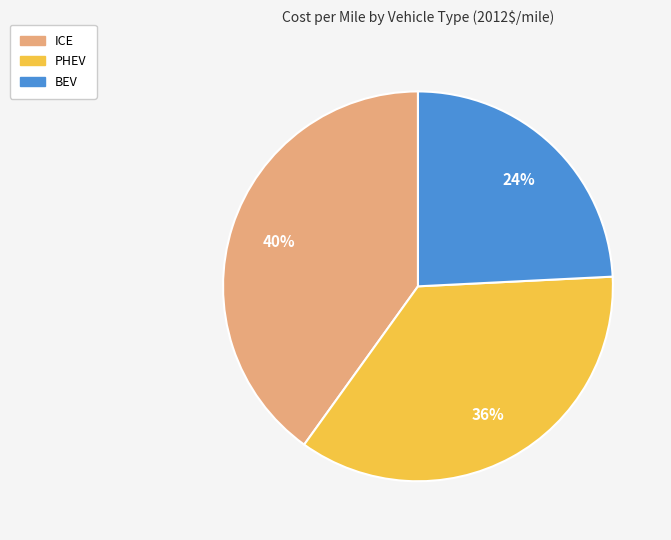

Which category has the smallest portion of the pie?

BEV